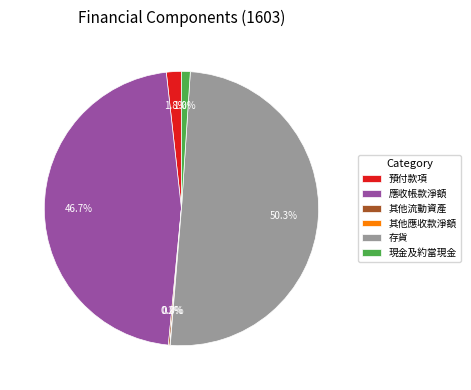

What is the total percentage of 應收帳款淨額 and 現金及約當現金?

47.7%